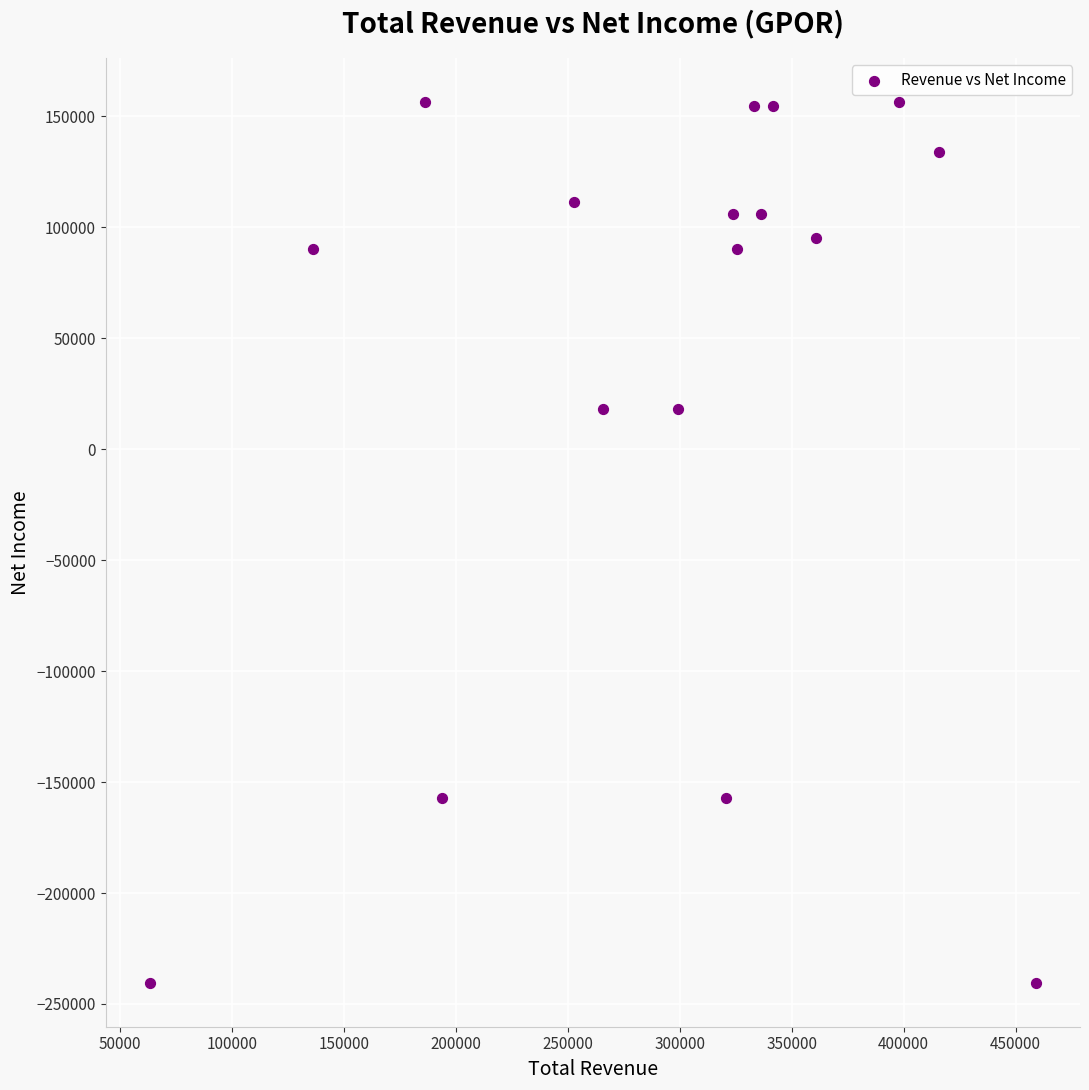

What is the range of X values (max minus min)?

395600